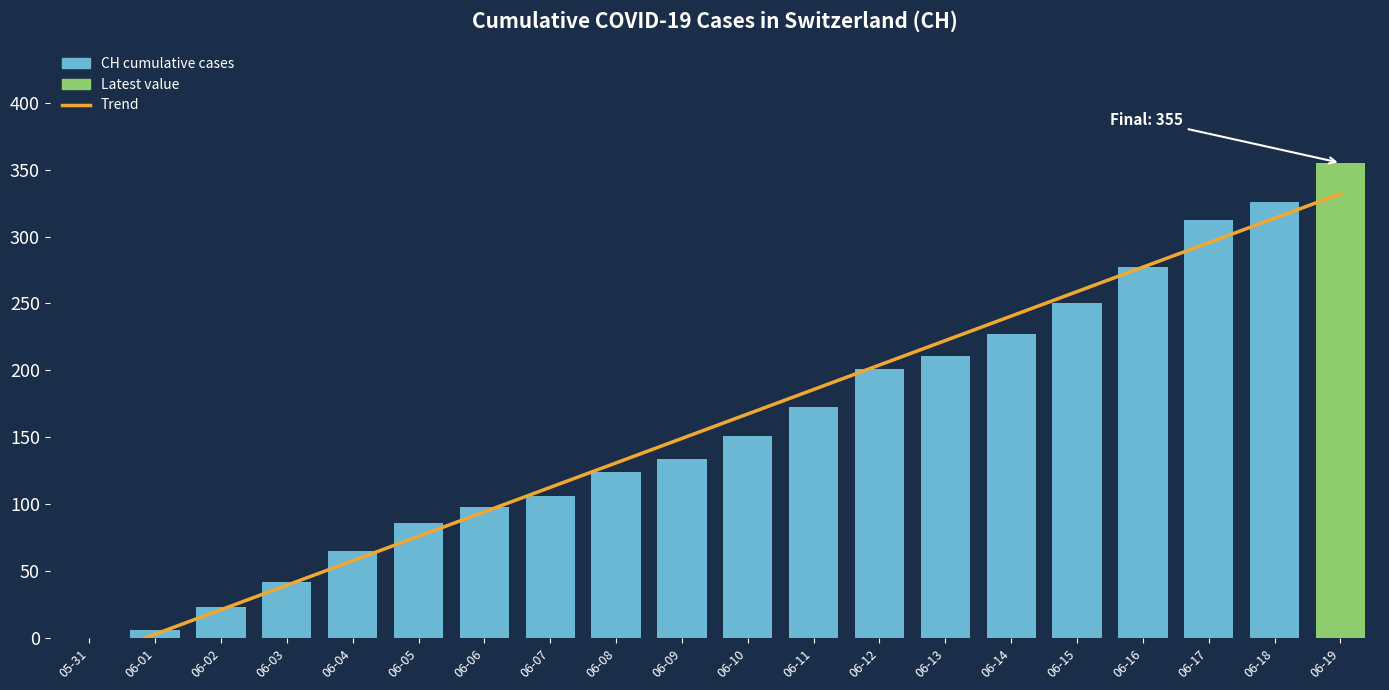

Where is the data nearest to the value 177?

06-11